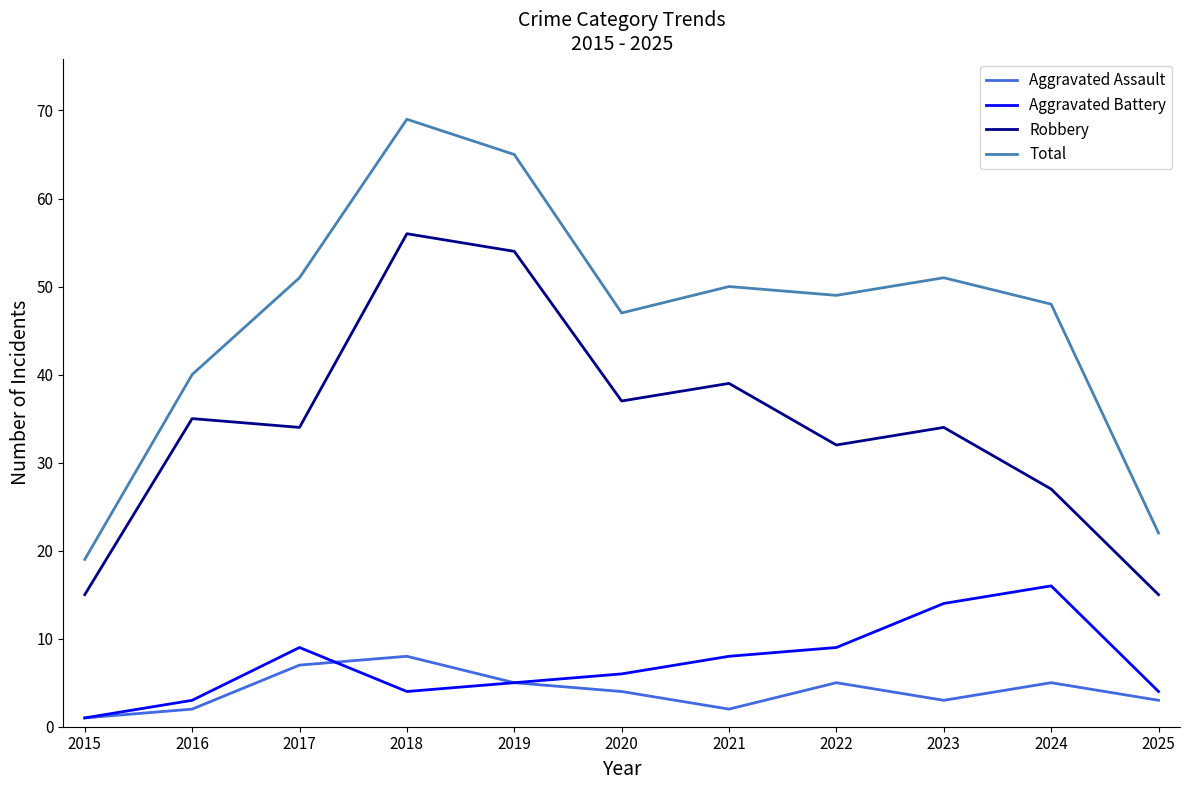

True or false: Robbery and Aggravated Assault cross at least once.

False